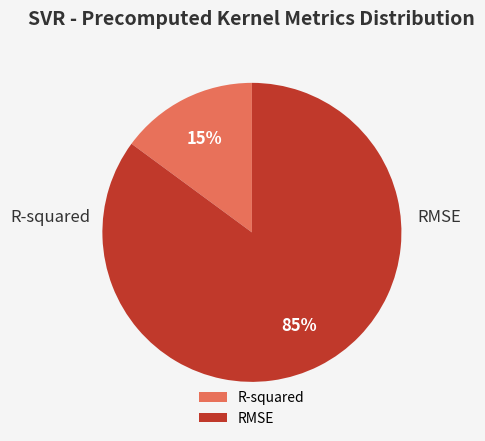

True or false: R-squared accounts for 15% of the total.

True